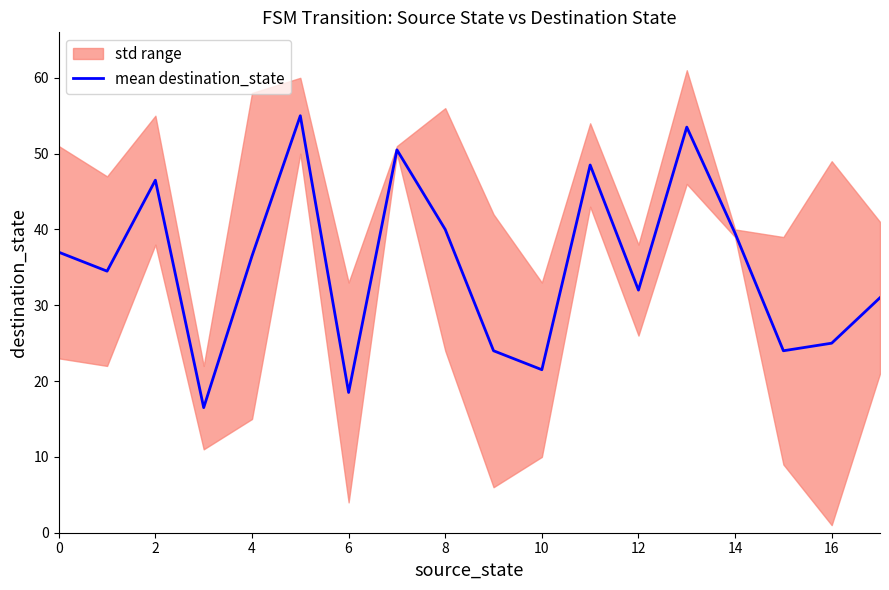

The value of mean destination_state at 2 is 19.0. True or false?

False